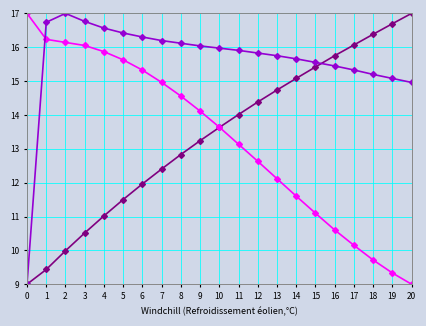

What is the total value across all series at 20?

41.0